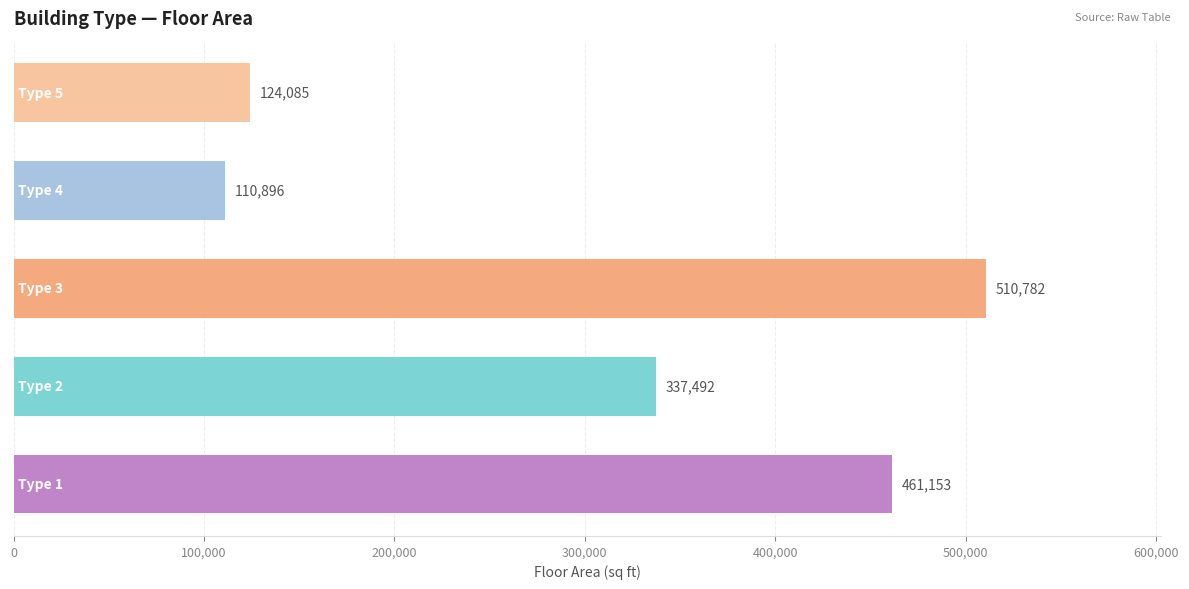

What is the average value?

308882